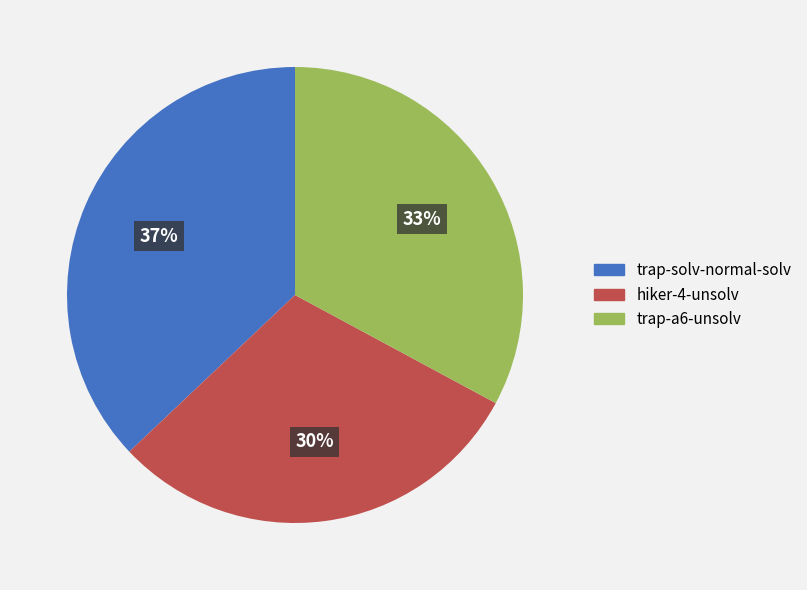

Rank the categories by value from highest to lowest.

trap-solv-normal-solv, trap-a6-unsolv, hiker-4-unsolv